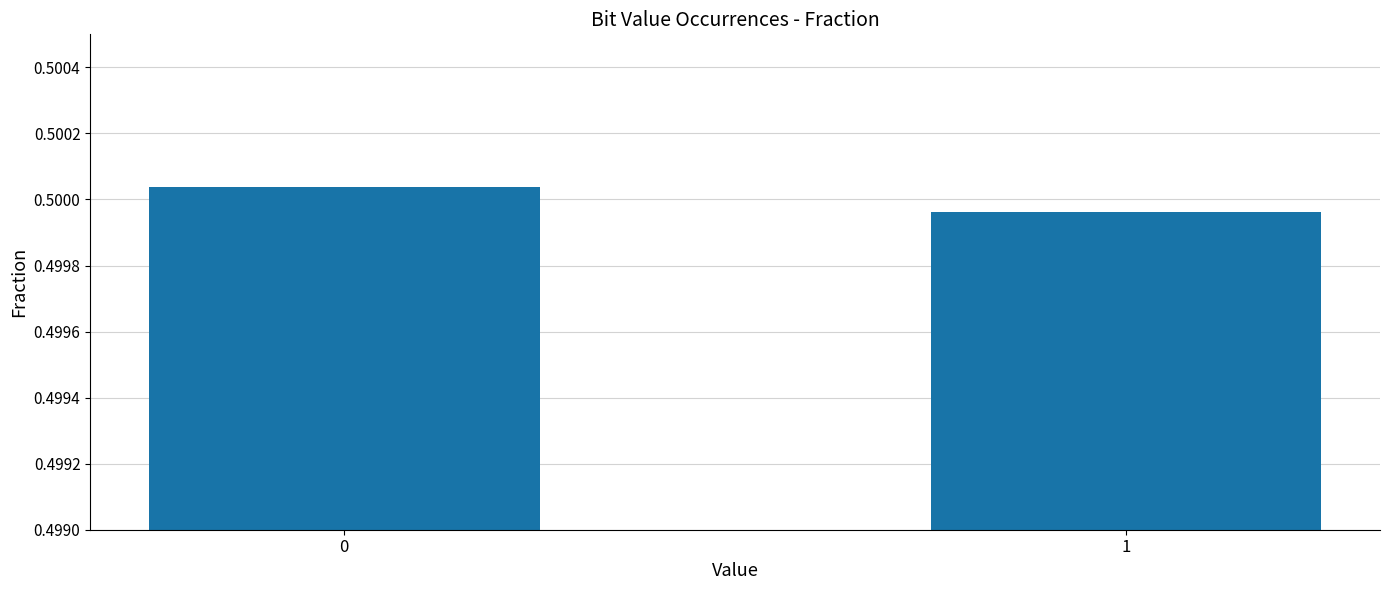

The value at 0 is 0.8. True or false?

False